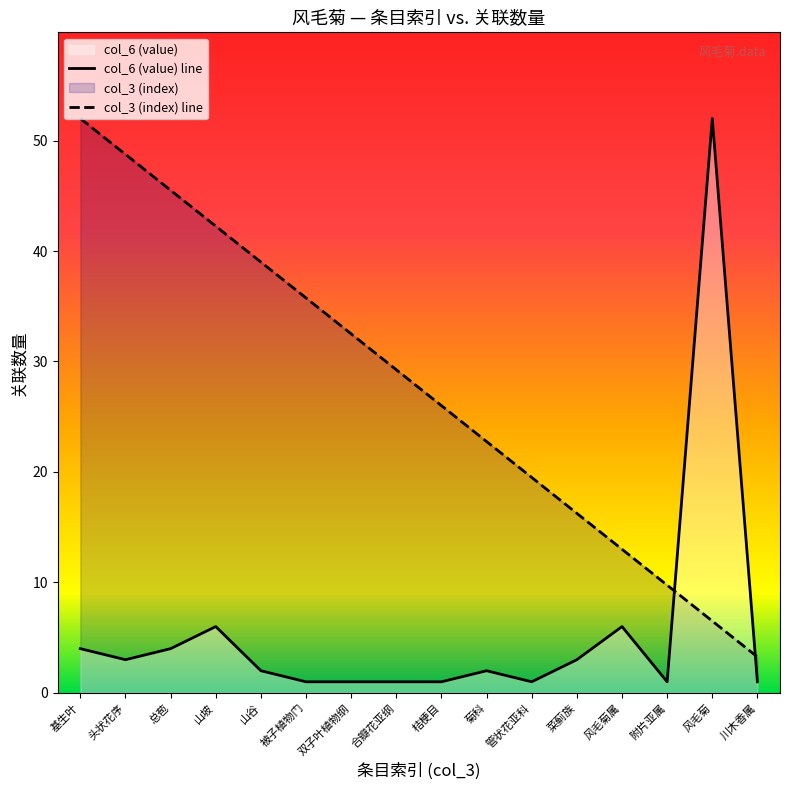

Reading left to right, transcribe all the data shown in this chart.

col_6 (value) line: 基生叶=4.0	头状花序=3.0	总苞=4.0	山坡=6.0	山谷=2.0	被子植物门=1.0	双子叶植物纲=1.0	合瓣花亚纲=1.0	桔梗目=1.0	菊科=2.0	管状花亚科=1.0	菜蓟族=3.0	风毛菊属=6.0	附片亚属=1.0	风毛菊=52.0	川木香属=1.0
col_3 (index) line: 基生叶=52.0	头状花序=48.8	总苞=45.5	山坡=42.2	山谷=39.0	被子植物门=35.8	双子叶植物纲=32.5	合瓣花亚纲=29.2	桔梗目=26.0	菊科=22.8	管状花亚科=19.5	菜蓟族=16.2	风毛菊属=13.0	附片亚属=9.8	风毛菊=6.5	川木香属=3.2